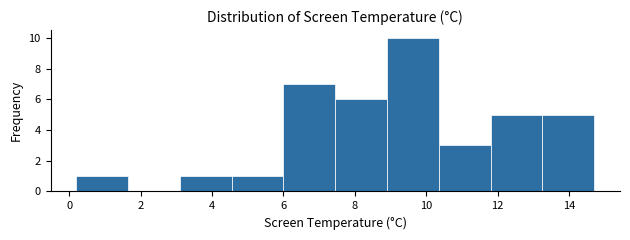

Which range on the x-axis has the tallest bar?

8.90 to 10.35